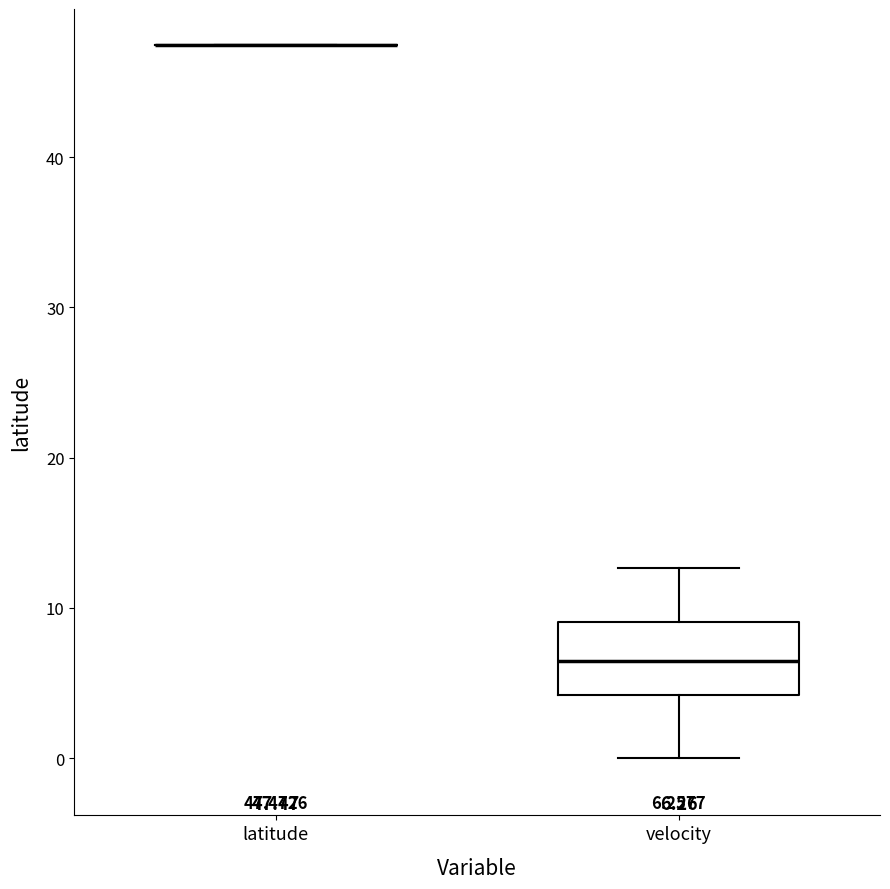

Comparing the boxes themselves (not the whiskers), which one is the tallest?

velocity